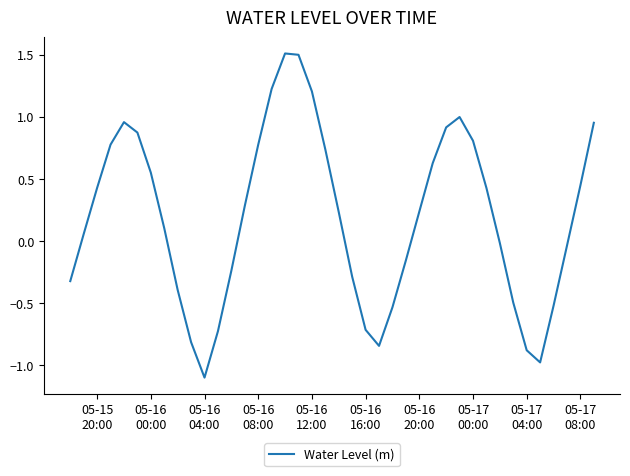

What is the sum of all values?

7.6